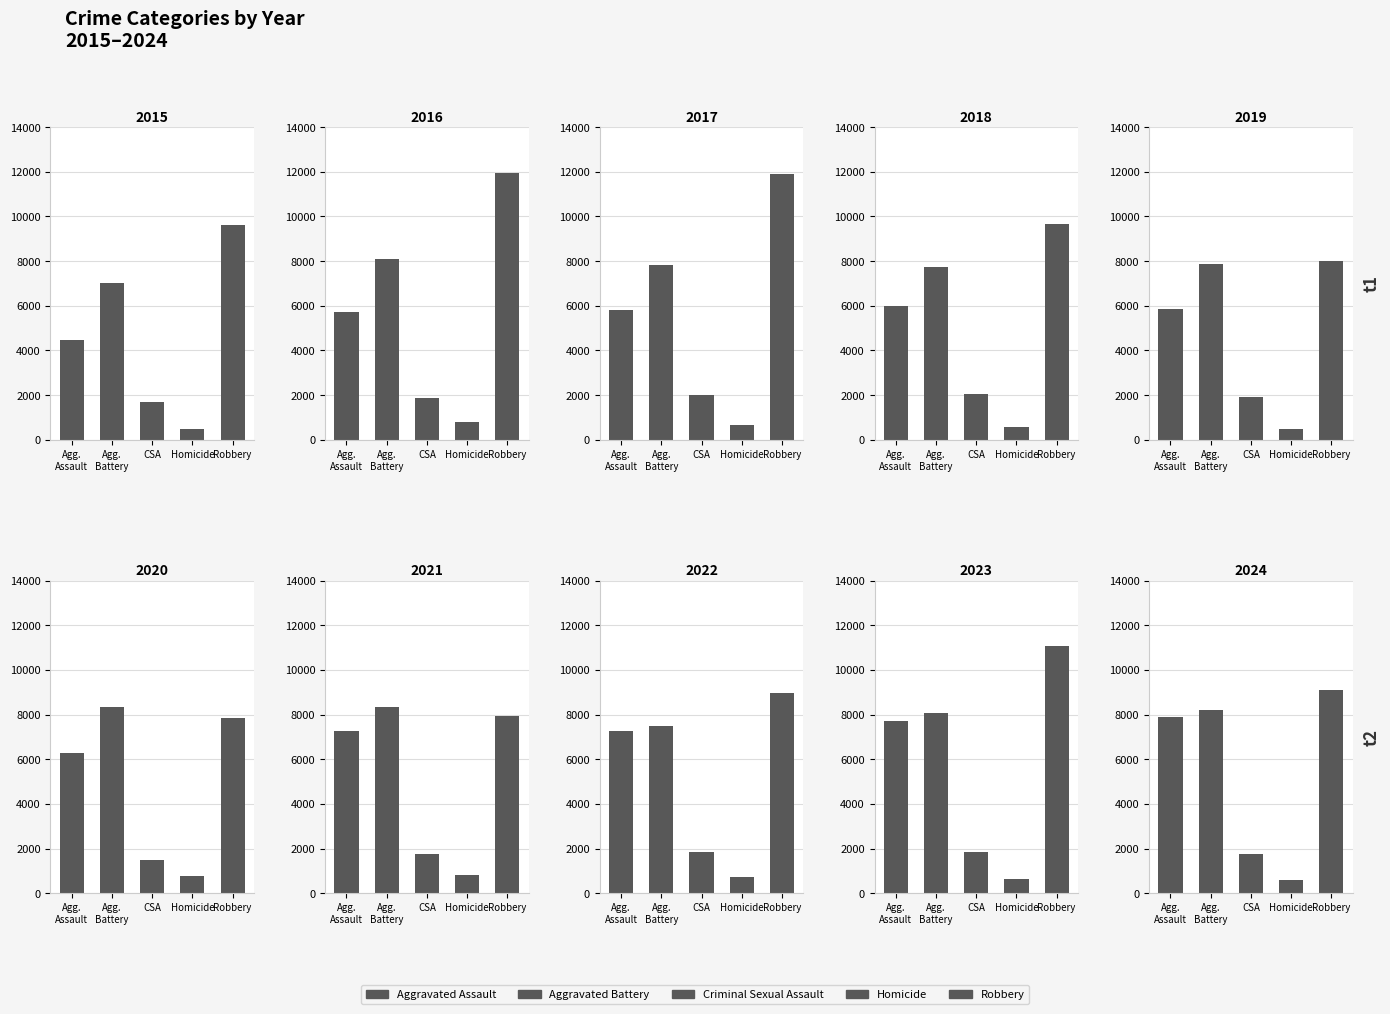

Which series has the largest total across all categories?

Robbery